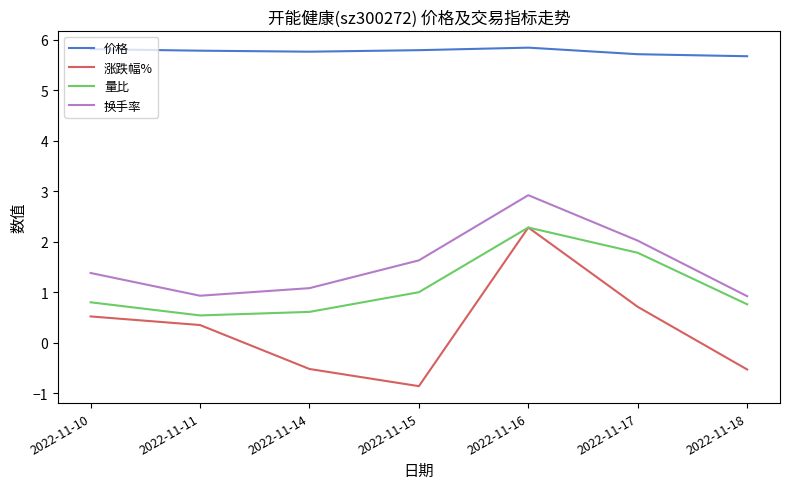

Between 2022-11-11 and 2022-11-17, which series saw the biggest shift?

量比